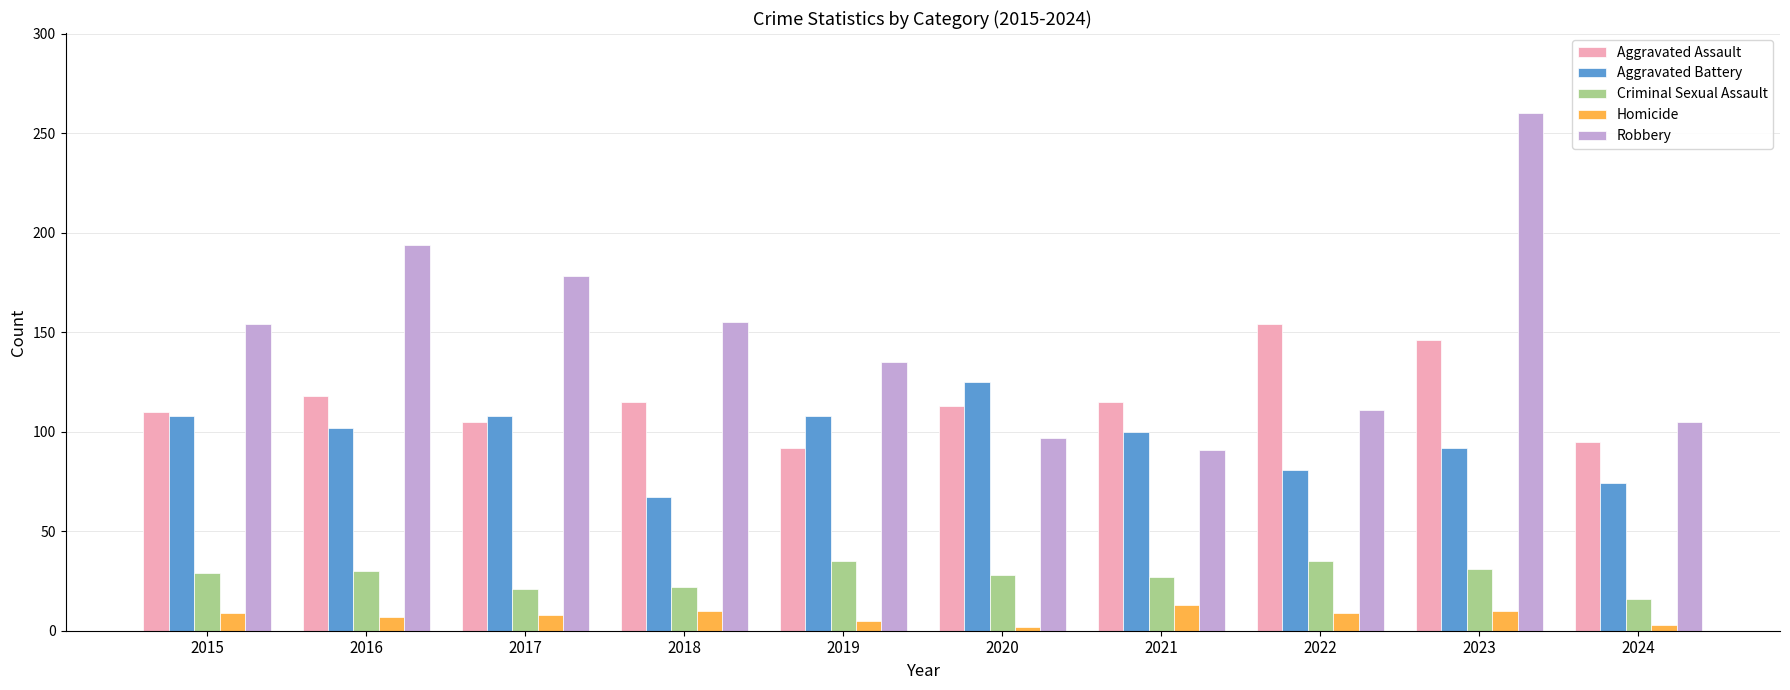

Are the bars grouped side by side (vs. stacked)?

Yes